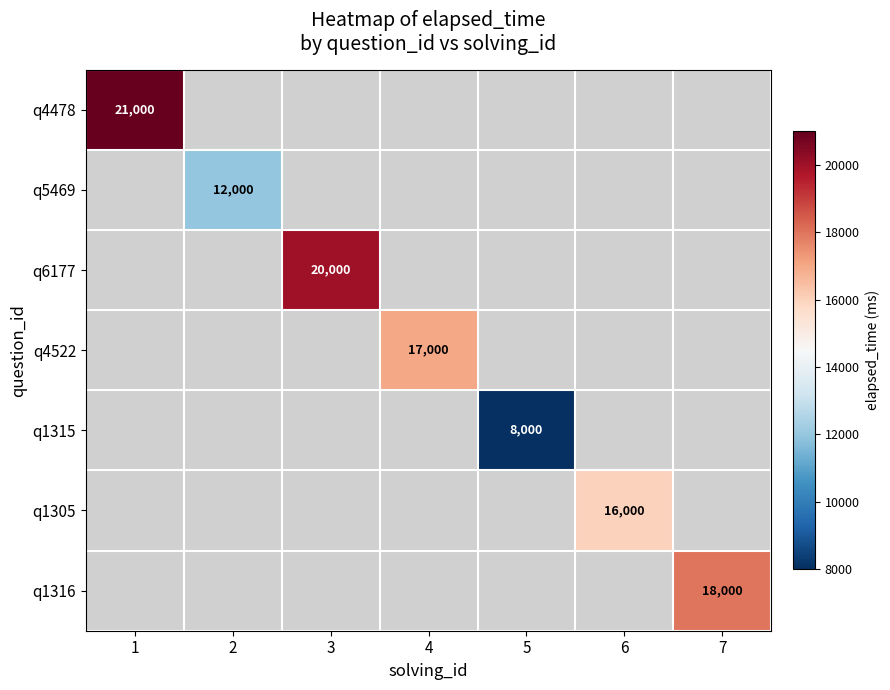

Is it true that q1315 equals 8000 at 5?

True